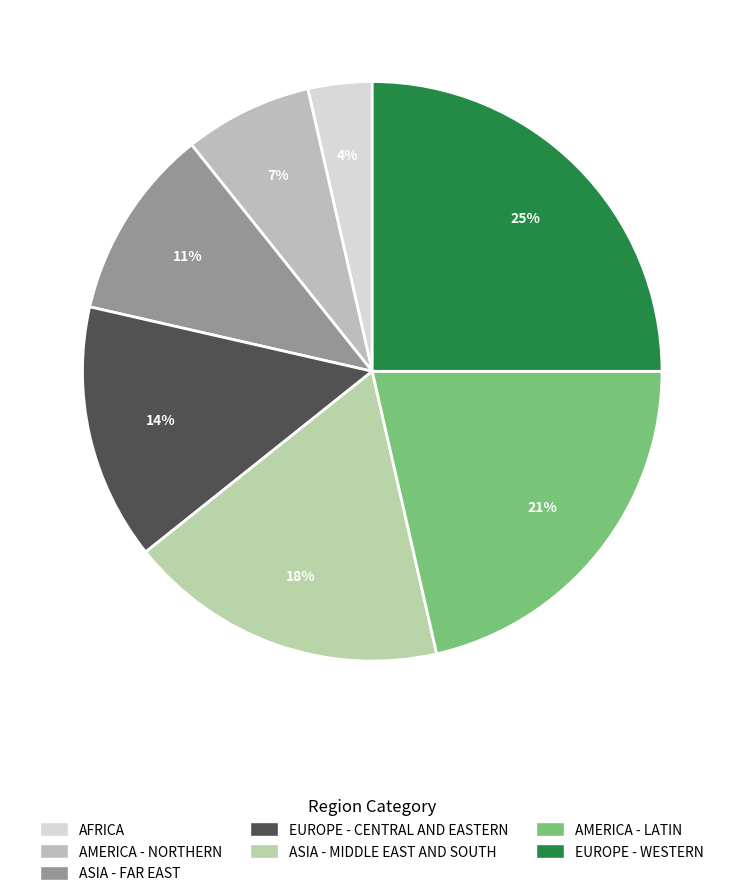

Is there a majority slice in this chart?

No